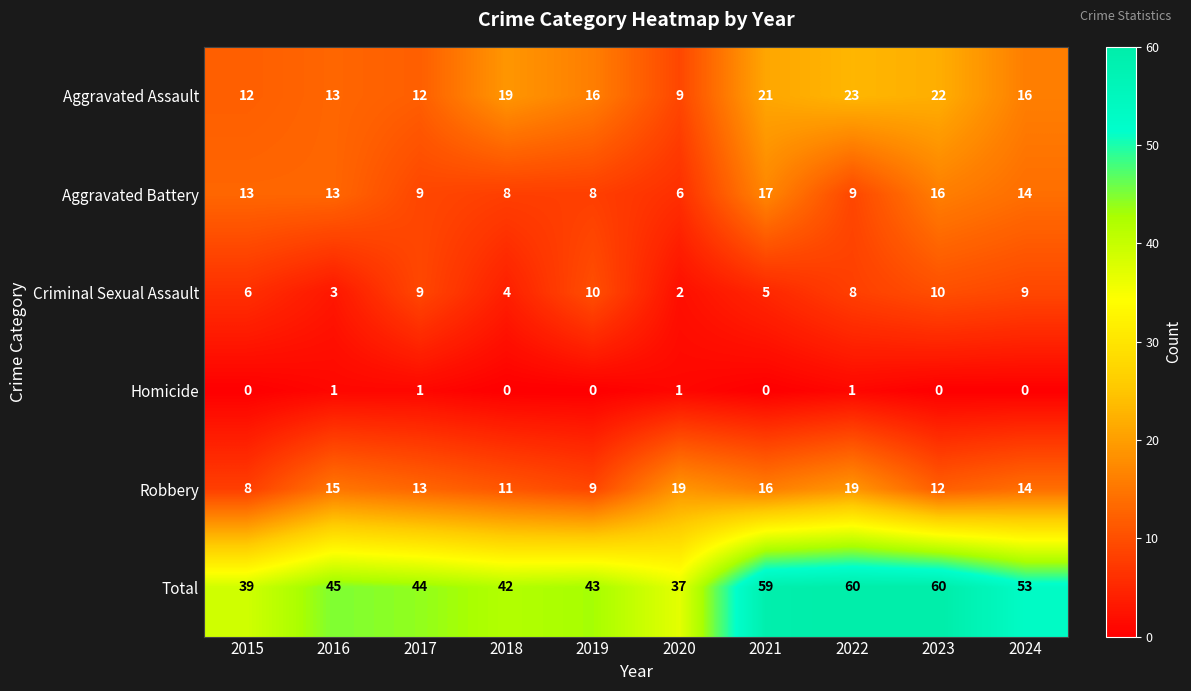

What is the lowest value of the Robbery series?

8